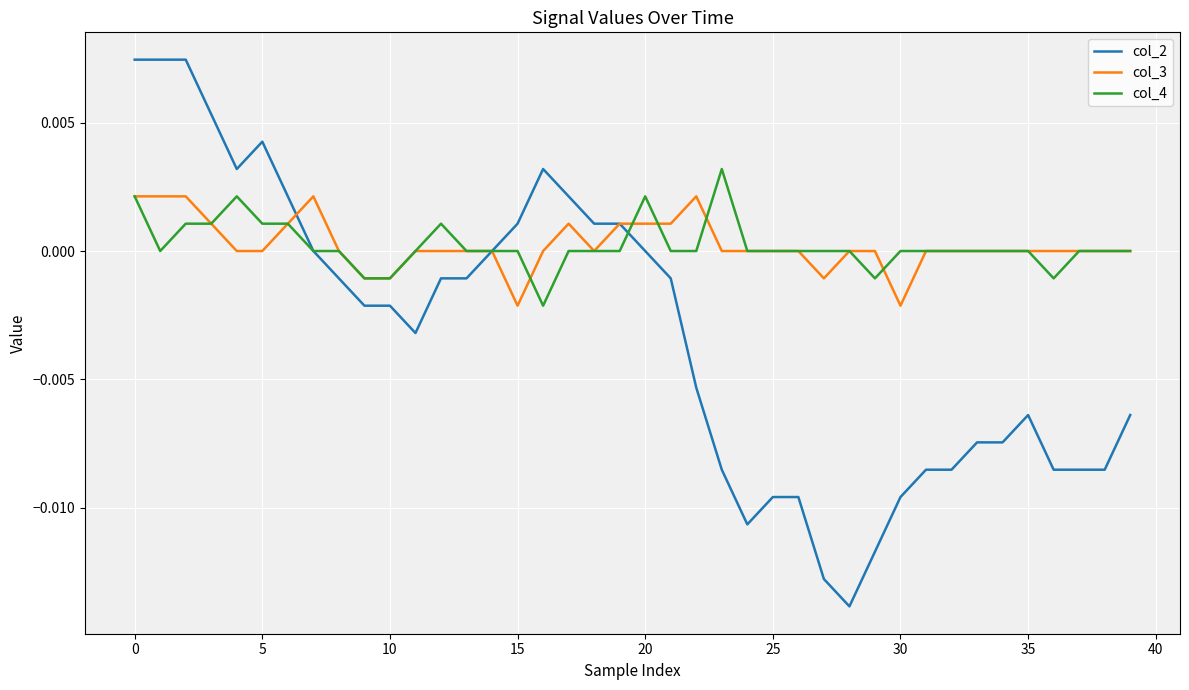

Which series has the widest spread of values?

col_2